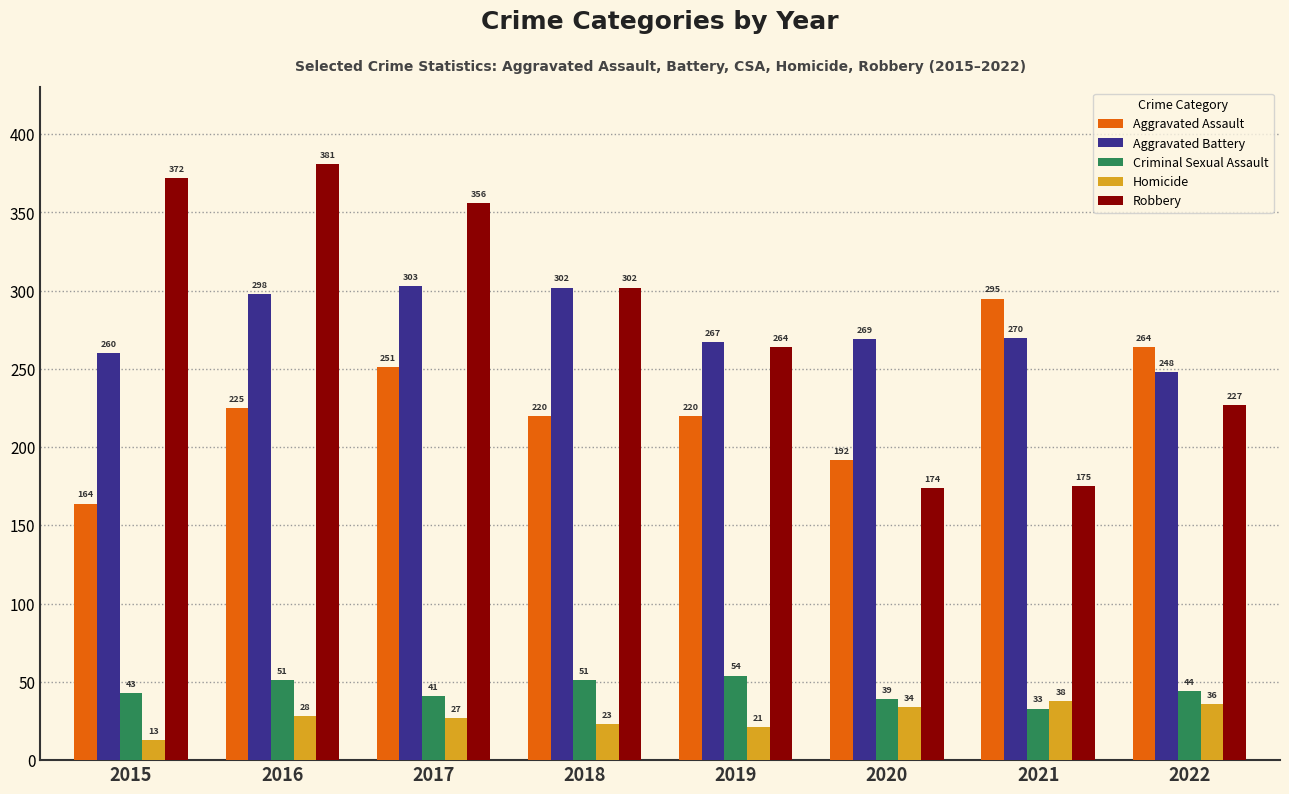

Which label corresponds to the smallest value in the chart?

2015